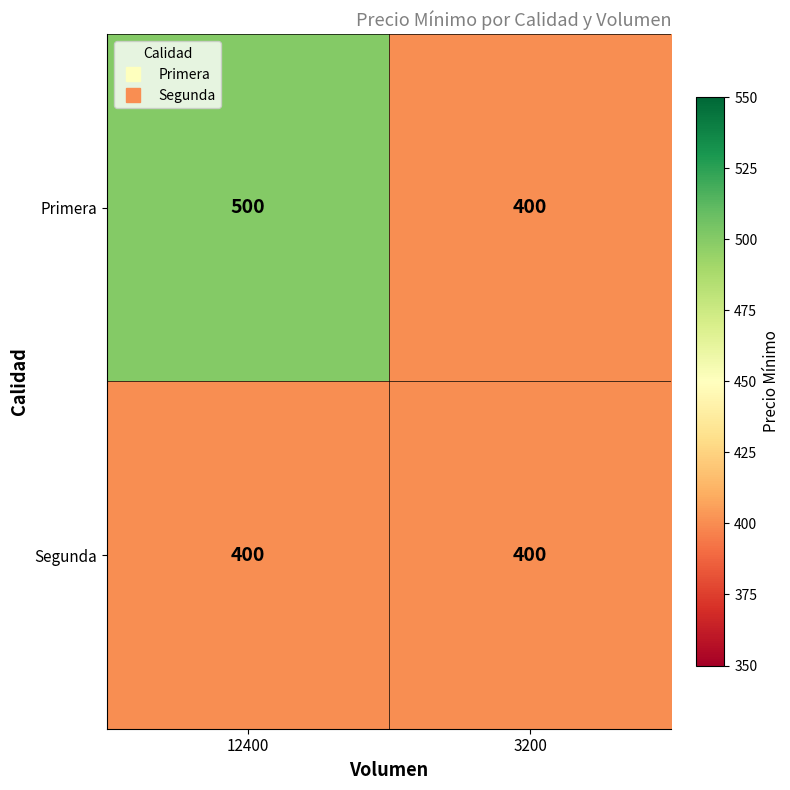

What is the approximate value of Segunda at 12400?

400